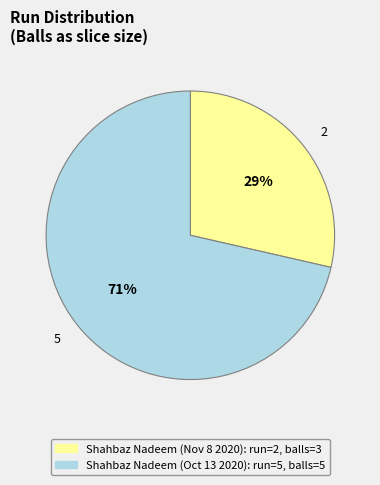

To the nearest percent, what is the average slice percentage?

50%